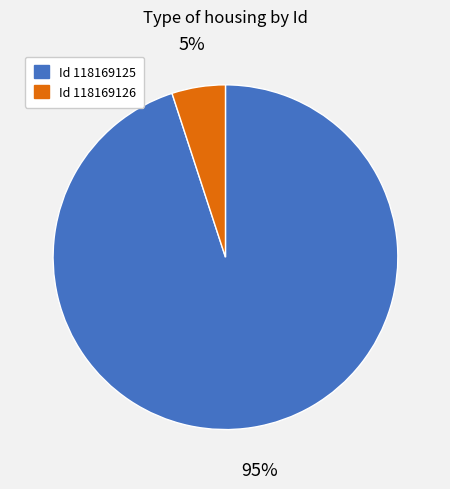

Which has a higher value, Id 118169126 or Id 118169125?

Id 118169125